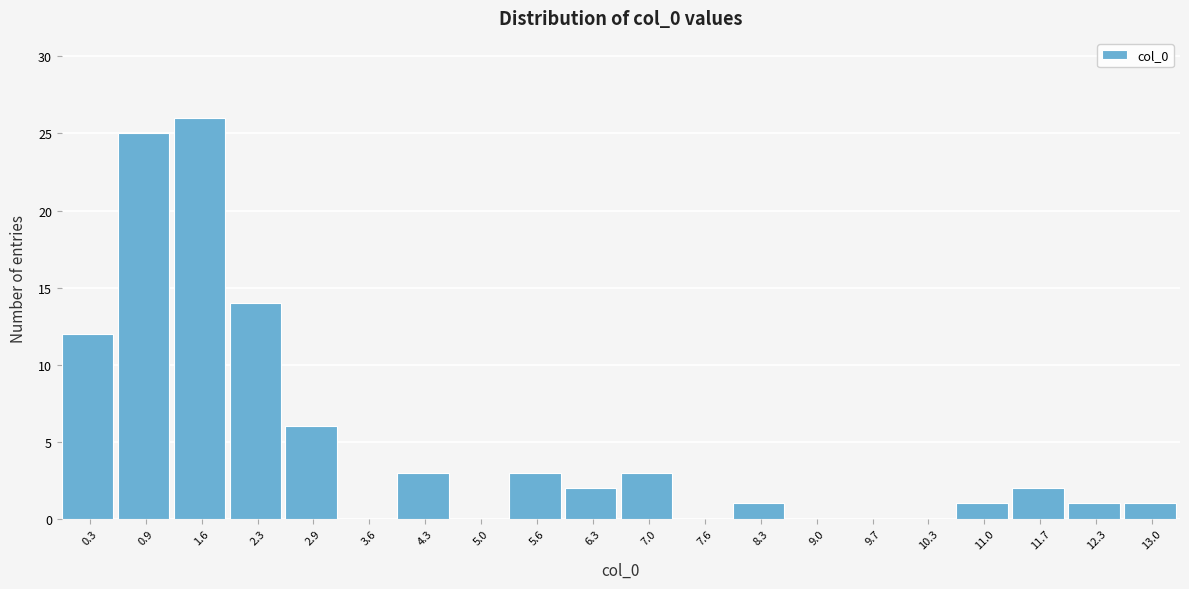

Reading left to right, transcribe all the data shown in this chart.

0.3=12	0.9=25	1.6=26	2.3=14	2.9=6	3.6=0	4.3=3	5.0=0	5.6=3	6.3=2	7.0=3	7.6=0	8.3=1	9.0=0	9.7=0	10.3=0	11.0=1	11.7=2	12.3=1	13.0=1